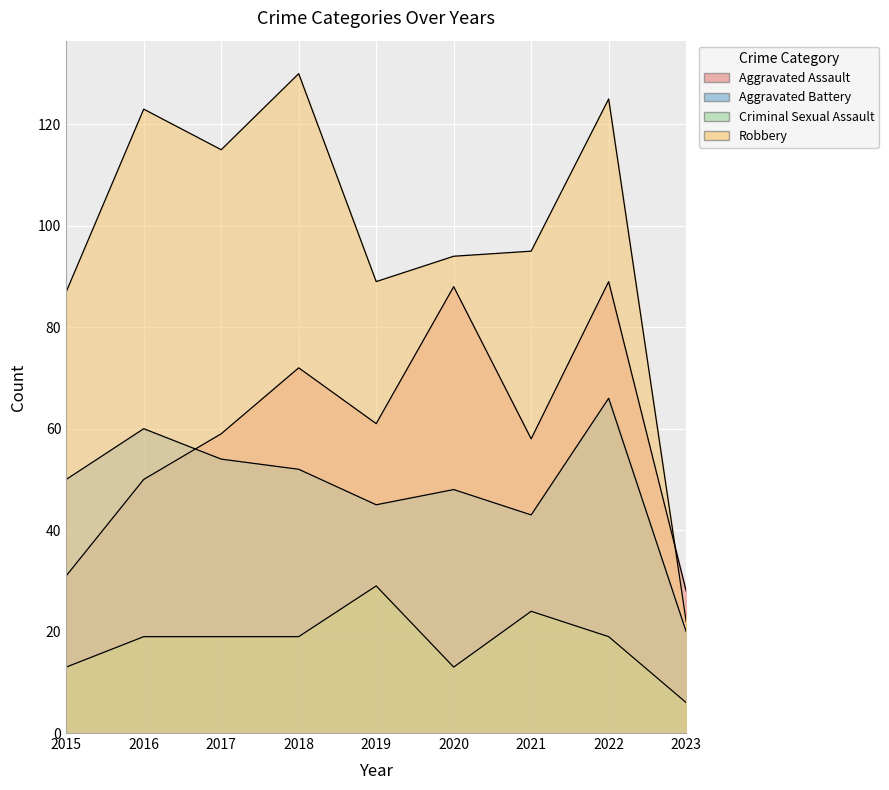

What is the value of the Robbery point at the 1st from the left?

87